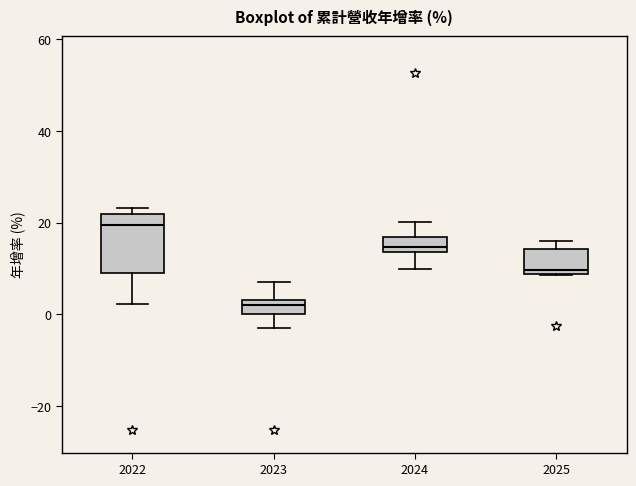

Where is the lower edge of the box at x = 2022 on the y-axis? The values are not printed on the chart, so give them approximately, as read against the axis.

8